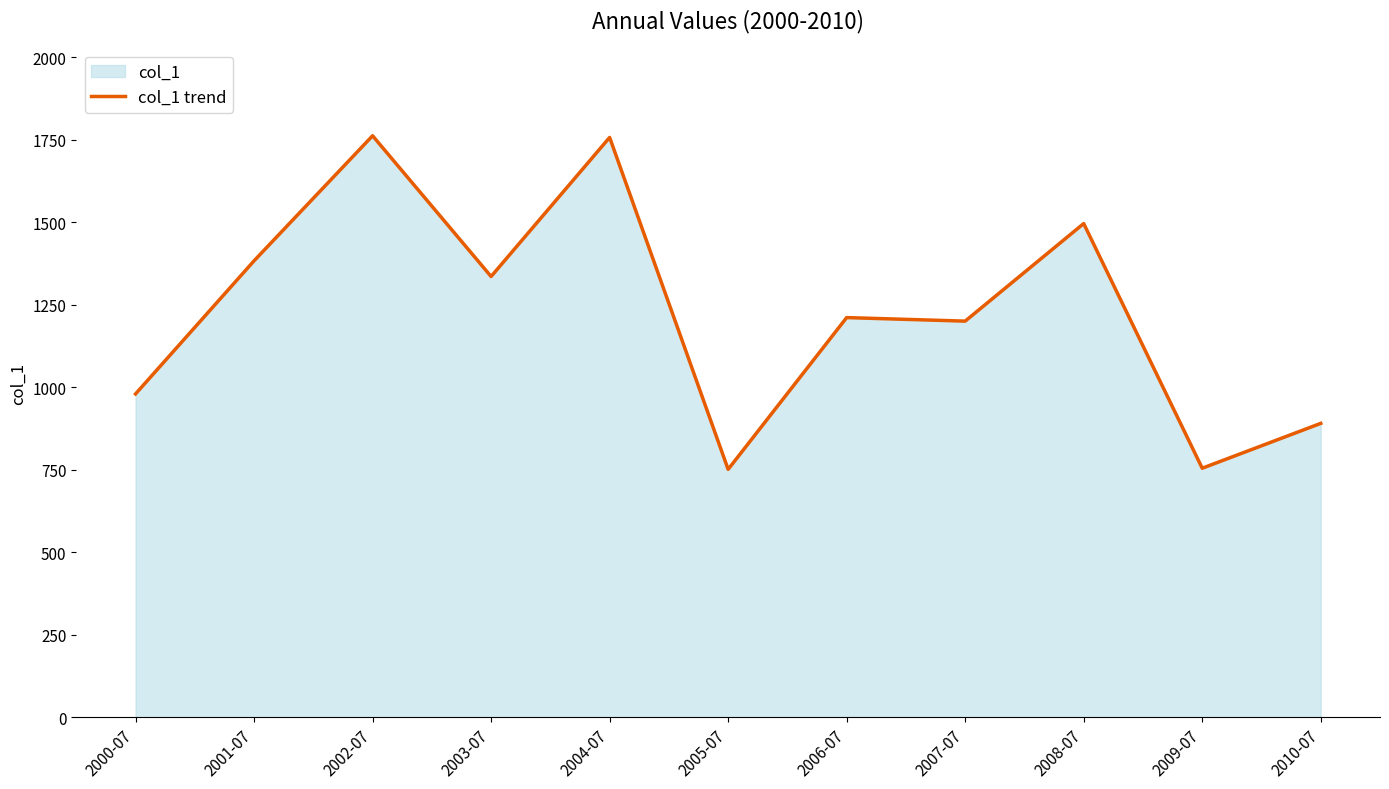

What is the sum of the values at 2002-07 and 2003-07?

3099.0